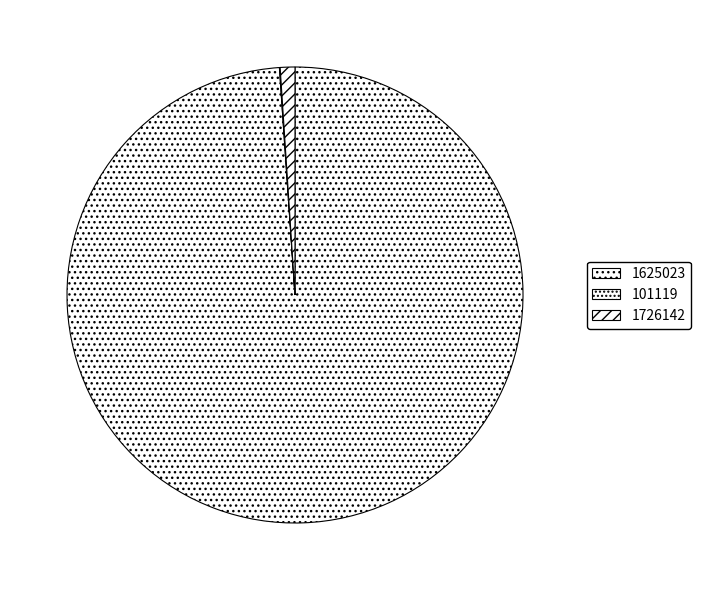

True or false: 101119 accounts for 0% of the total.

True